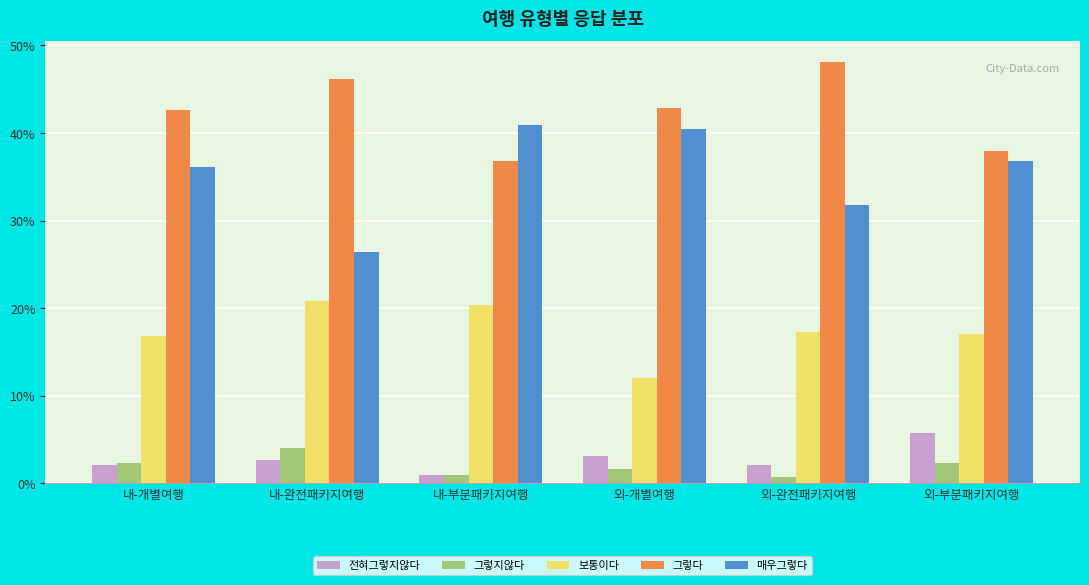

The 그렇지않다 series shows 2.3 at 외-부분패키지여행. True or false?

True